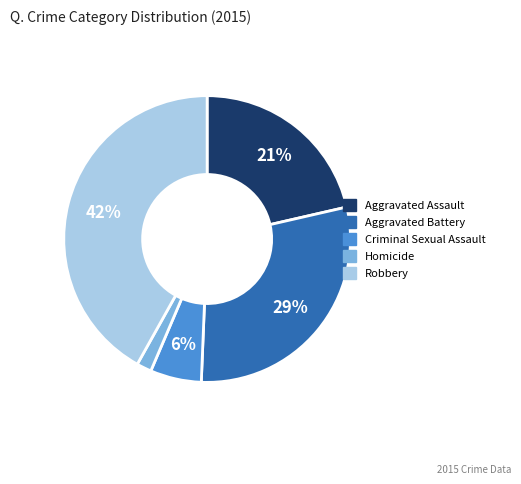

Is there any slice that represents more than half of the pie?

No